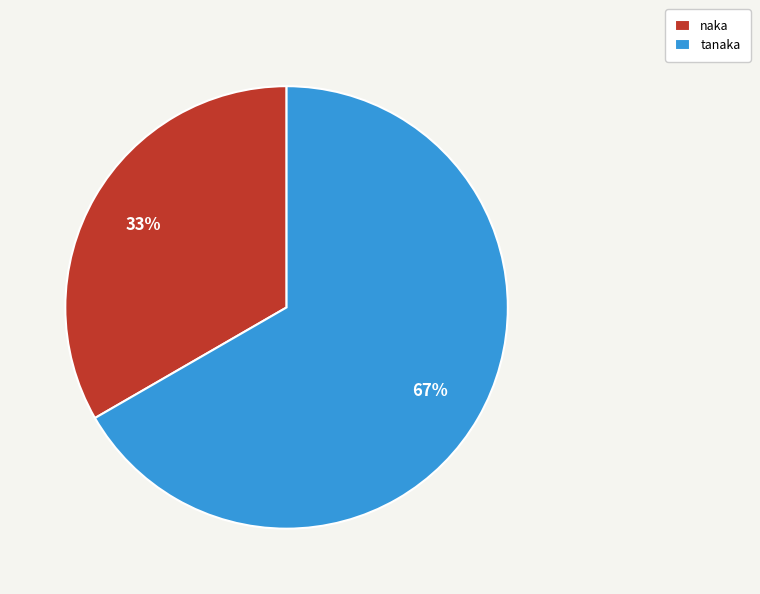

Do tanaka and naka together represent more than half of the pie?

Yes